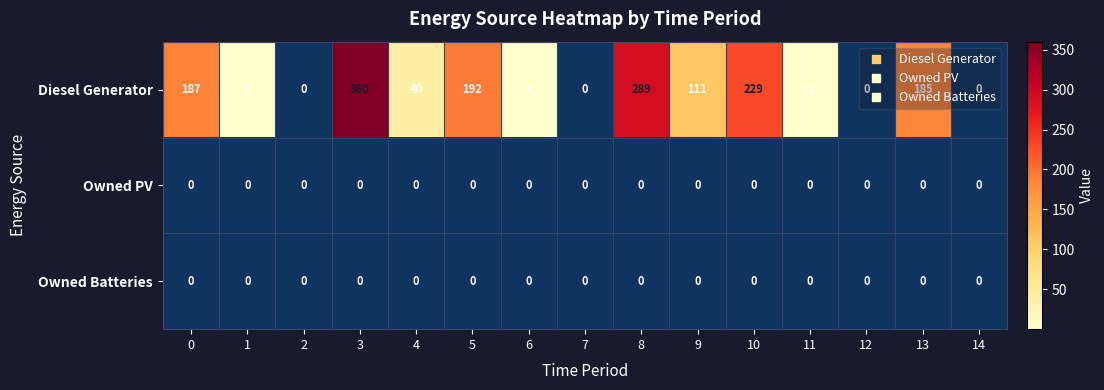

What is the total value across all series at 11?

1